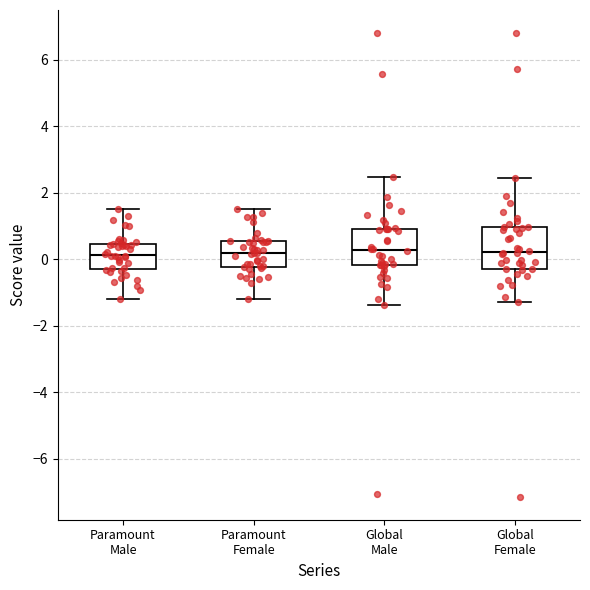

Reading left to right, transcribe this box plot: for each box, give where its median line is, the range the box spans, and where its two whiskers end, as read against the y-axis. The values are not printed on the chart, so give them approximately, as read against the axis.

Paramount Male: median 0.2, box -0.2 to 0.4, whiskers -1.2 to 1.6
Paramount Female: median 0.2, box -0.2 to 0.6, whiskers -1.2 to 1.6
Global Male: median 0.2, box -0.2 to 1.0, whiskers -1.4 to 2.4
Global Female: median 0.2, box -0.2 to 1.0, whiskers -1.2 to 2.4